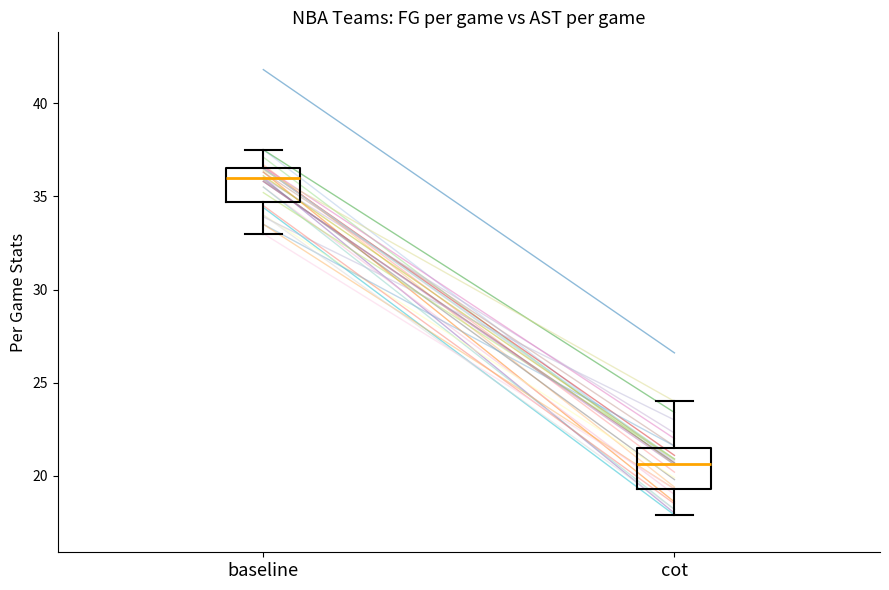

Reading left to right, read every box against the y-axis: the position of its median line, the range the box covers, and the ends of its whiskers. The values are not printed on the chart, so give them approximately, as read against the axis.

baseline: median 36.0, box 34.5 to 36.5, whiskers 33.0 to 37.5
cot: median 20.5, box 19.5 to 21.5, whiskers 18.0 to 24.0